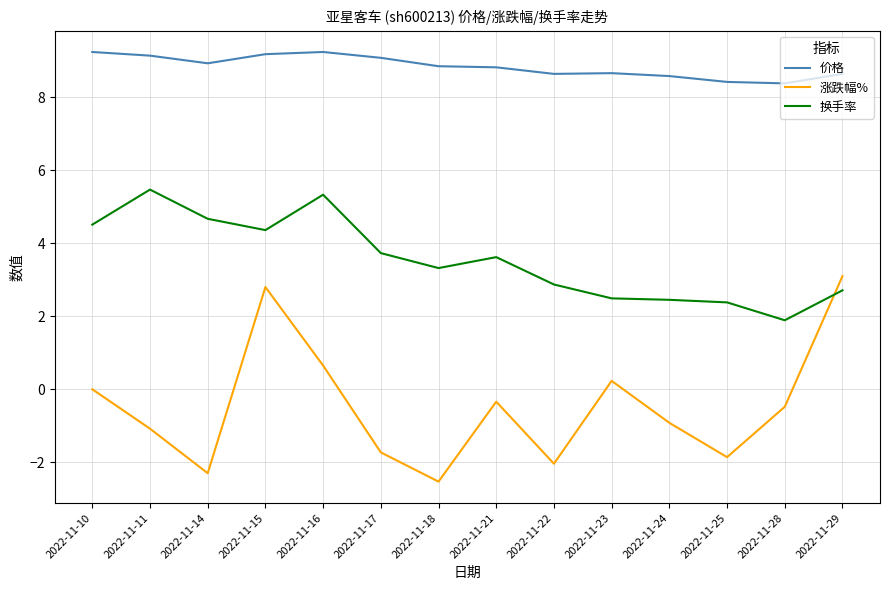

What is the spread (max minus min) of values at 2022-11-11?

10.2